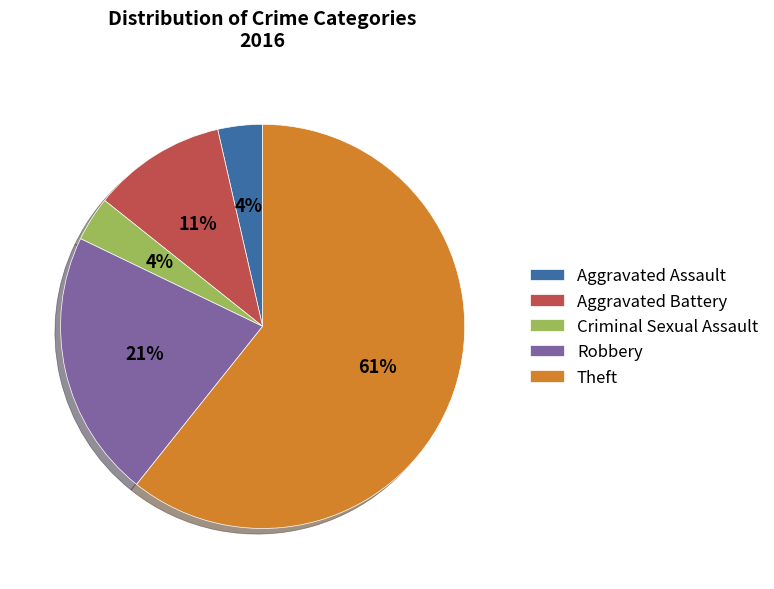

How many segments does this pie chart have?

5